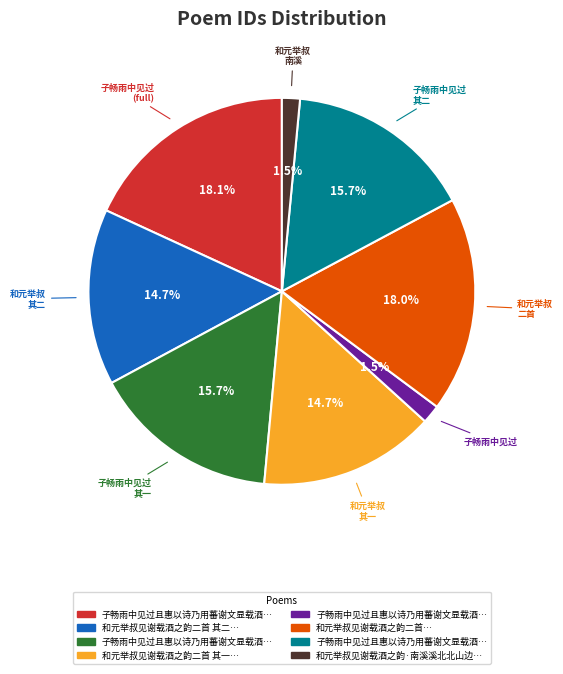

Is there any slice that represents more than half of the pie?

No